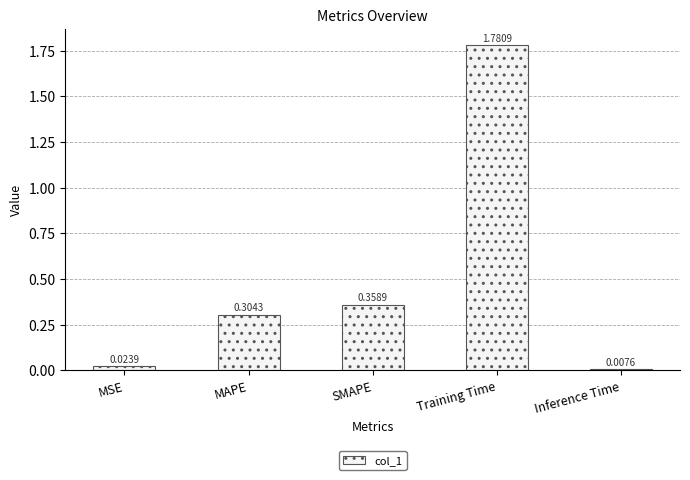

Does the chart contain stacked bars?

No